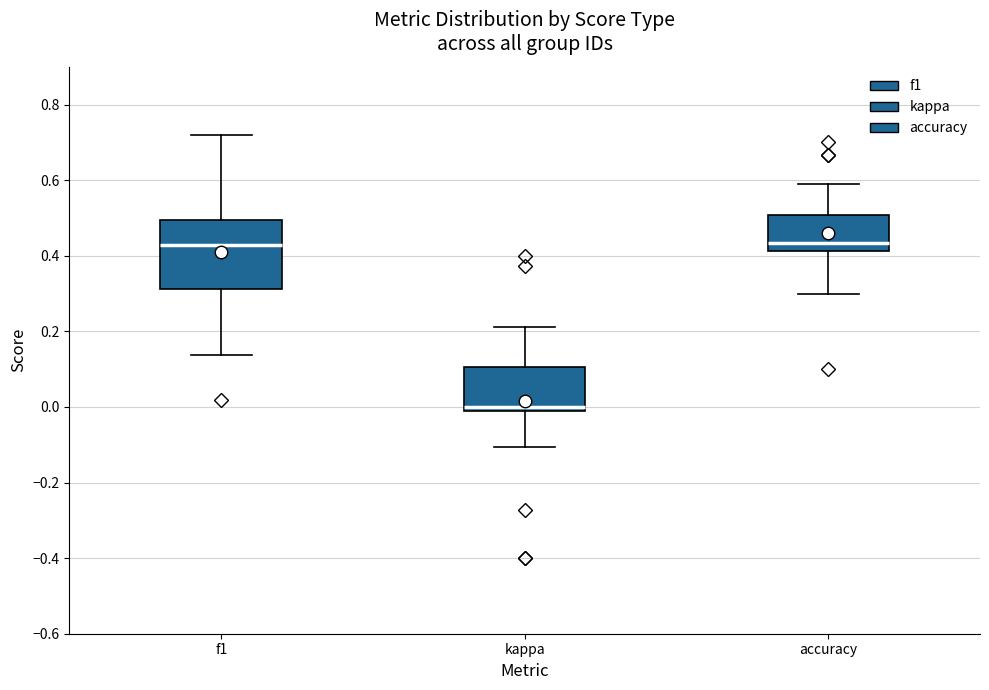

Reading left to right, read every box against the y-axis: the position of its median line, the range the box covers, and the ends of its whiskers. The values are not printed on the chart, so give them approximately, as read against the axis.

f1: median 0.42, box 0.32 to 0.50, whiskers 0.14 to 0.72
kappa: median 0.00, box -0.02 to 0.10, whiskers -0.10 to 0.22
accuracy: median 0.44, box 0.42 to 0.50, whiskers 0.30 to 0.60